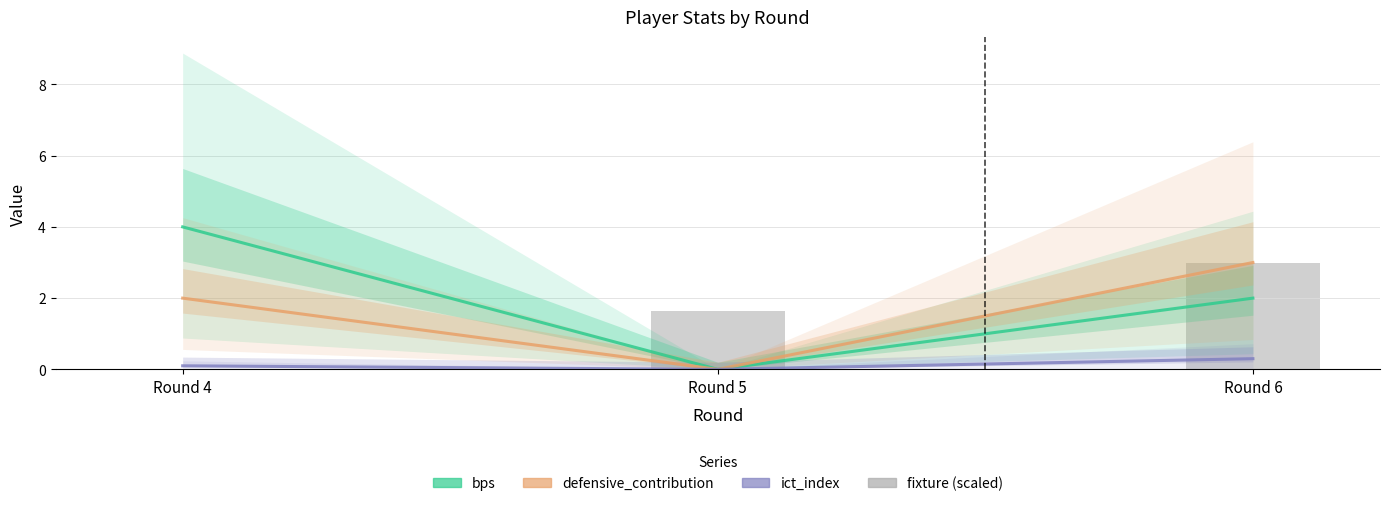

What is the highest value of the bps series?

4.0